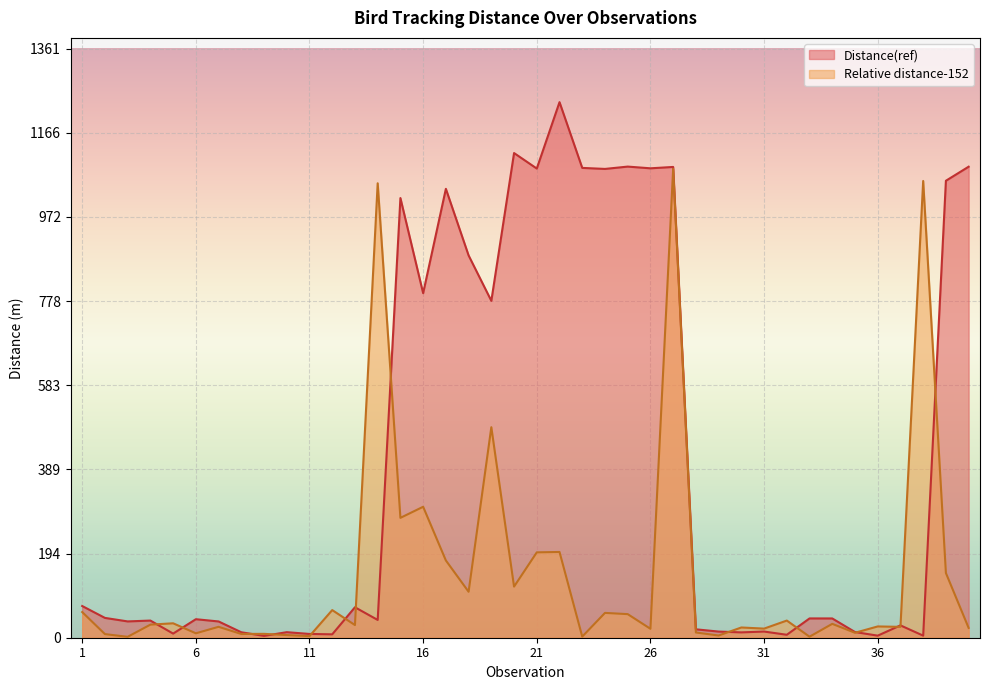

At which category does Distance(ref) reach its first local peak?

4